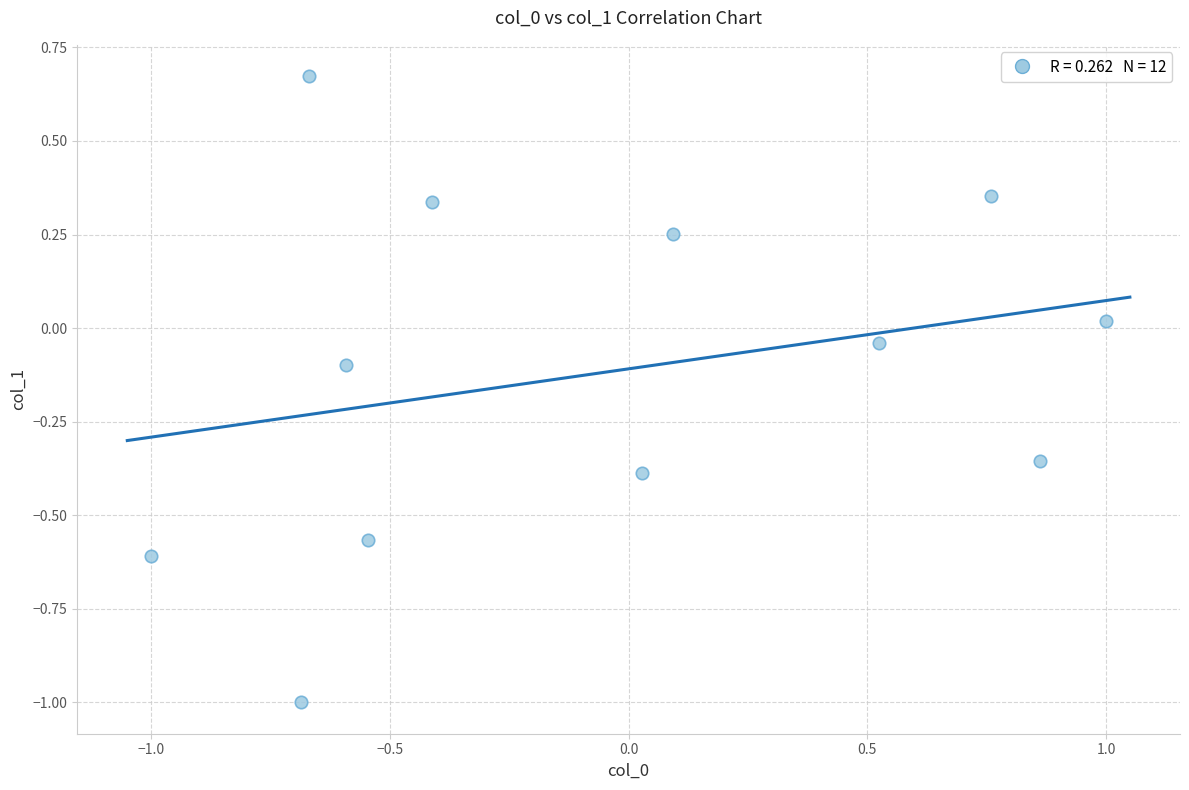

What is the range of Y values (max minus min)?

1.7